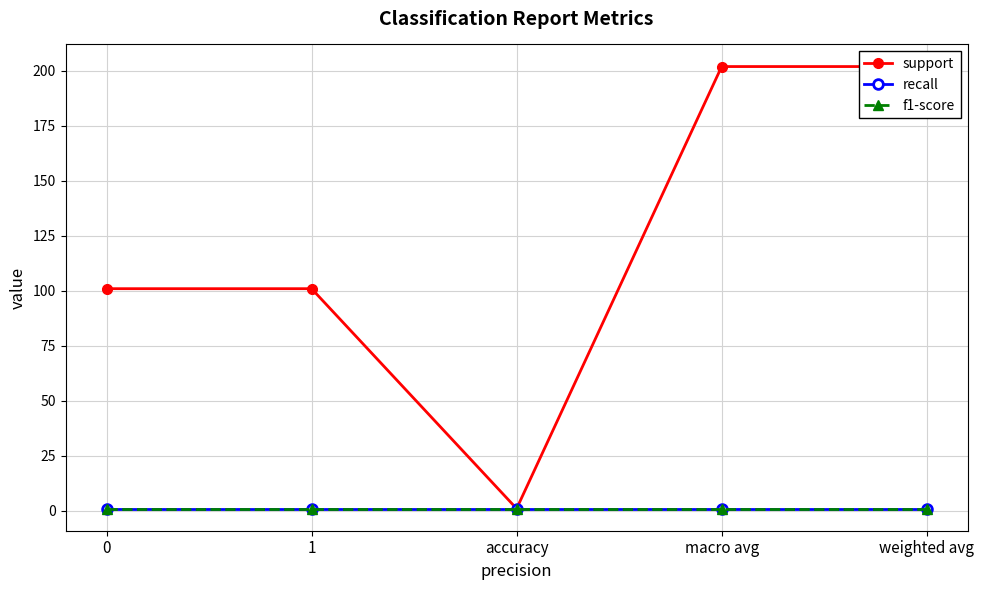

What is the sum of the support values at accuracy and 1?

102